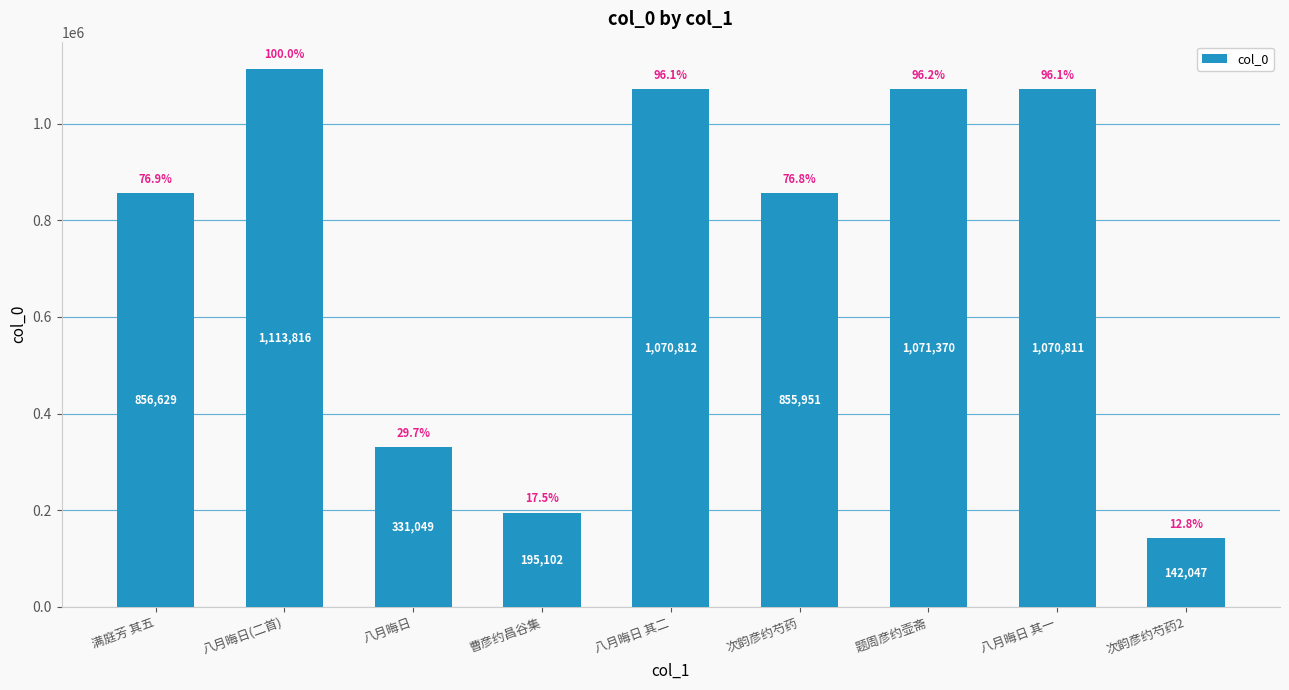

What is the smallest value displayed?

142047